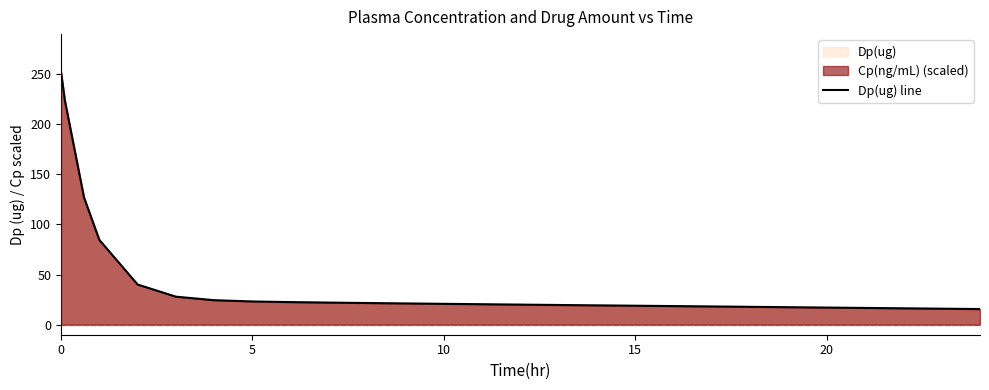

Does the chart display data point markers on the line(s)?

No